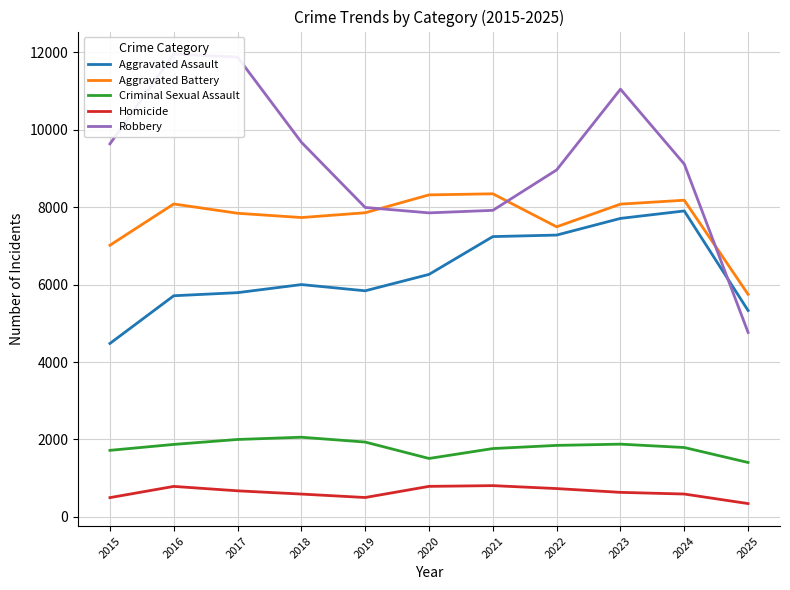

Reading left to right, extract all data points from this chart.

Aggravated Assault: 2015=4480	2016=5713	2017=5793	2018=6002	2019=5841	2020=6265	2021=7242	2022=7281	2023=7712	2024=7905	2025=5331
Aggravated Battery: 2015=7018	2016=8085	2017=7845	2018=7734	2019=7858	2020=8320	2021=8348	2022=7495	2023=8081	2024=8182	2025=5750
Criminal Sexual Assault: 2015=1718	2016=1871	2017=1999	2018=2057	2019=1932	2020=1508	2021=1764	2022=1846	2023=1878	2024=1791	2025=1404
Homicide: 2015=496	2016=786	2017=672	2018=588	2019=499	2020=787	2021=806	2022=730	2023=632	2024=589	2025=342
Robbery: 2015=9638	2016=11960	2017=11881	2018=9681	2019=7995	2020=7855	2021=7920	2022=8965	2023=11052	2024=9116	2025=4765